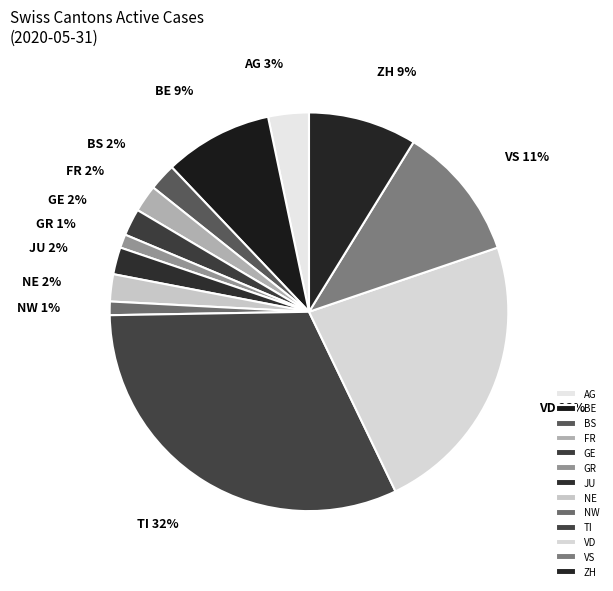

Do VD and VS together represent more than half of the pie?

No